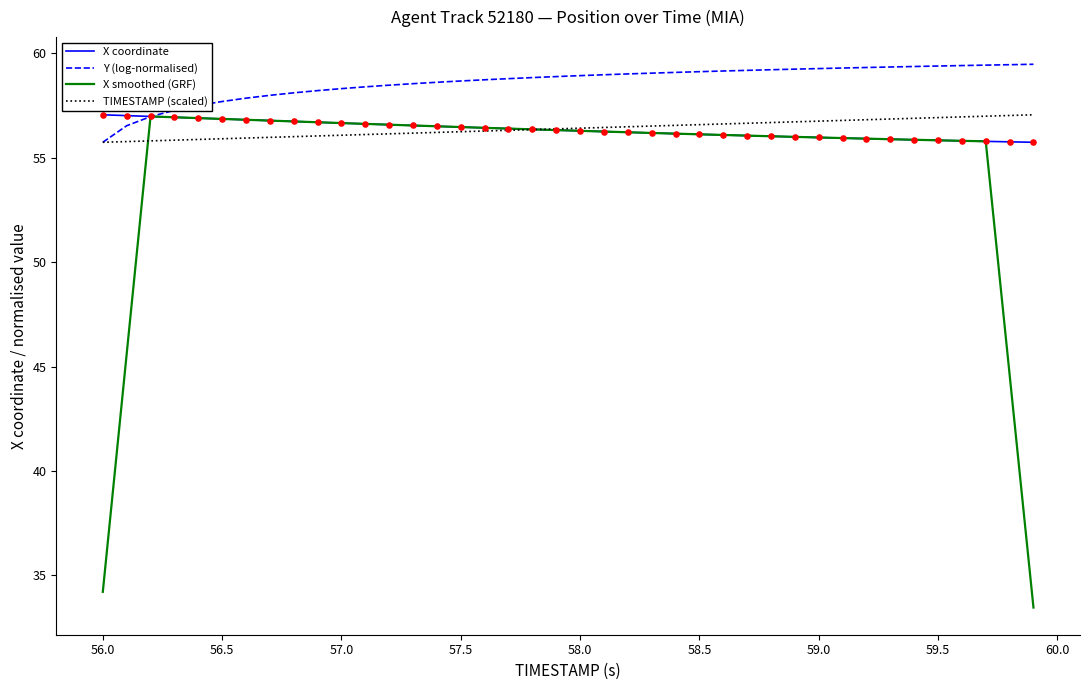

Which series has the largest total across all categories?

Y (log-normalised)